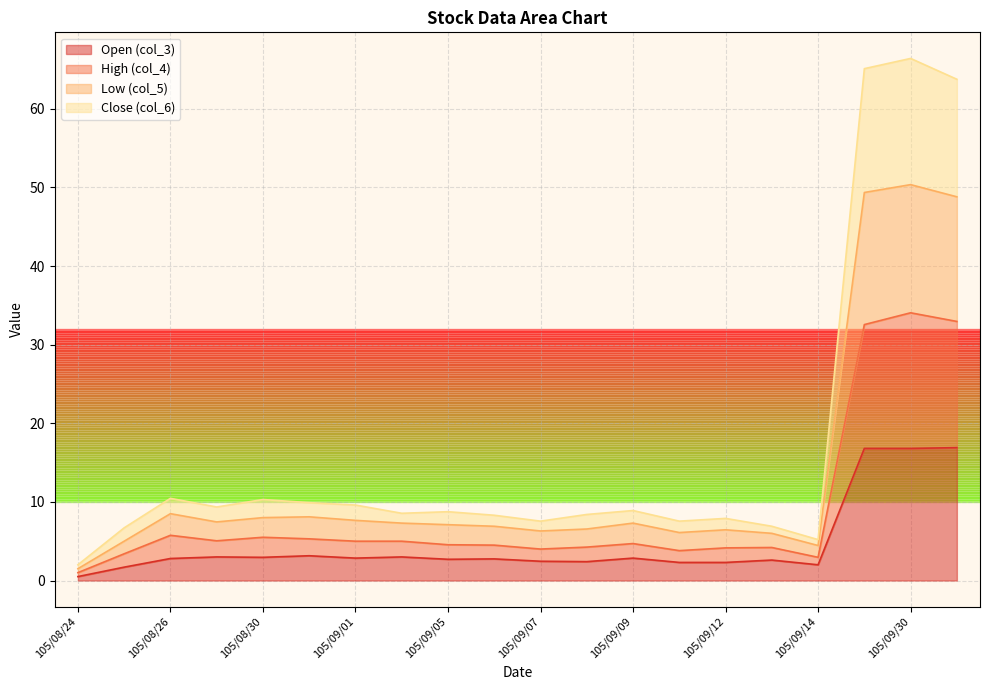

List the series in order of their peak value, highest first.

col_6, col_5, col_4, col_3